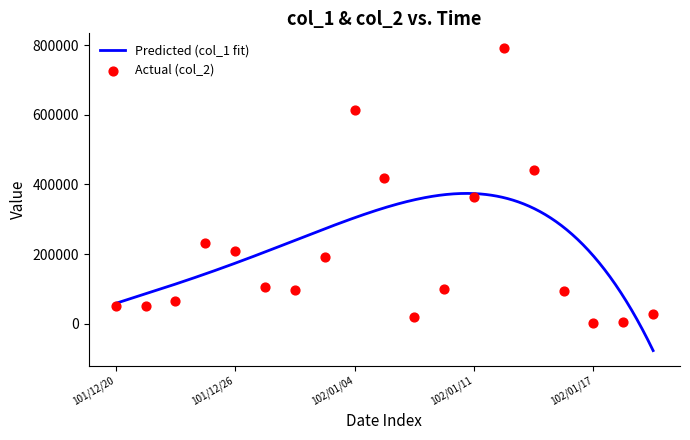

What is the lowest value of the Predicted (col_1 fit) series?

-77685.3